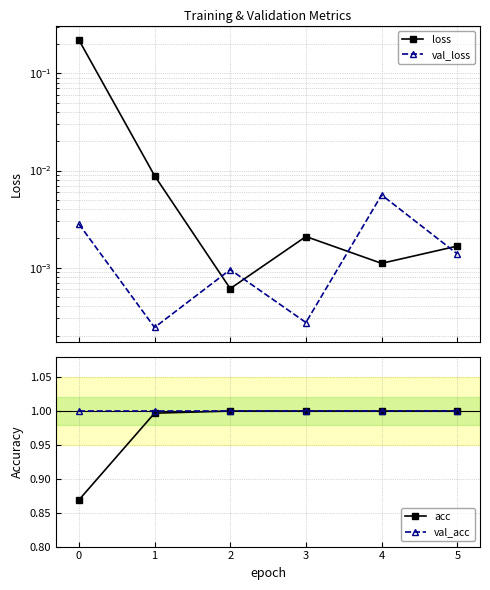

The value of val_acc at 2 is 1.5. True or false?

False